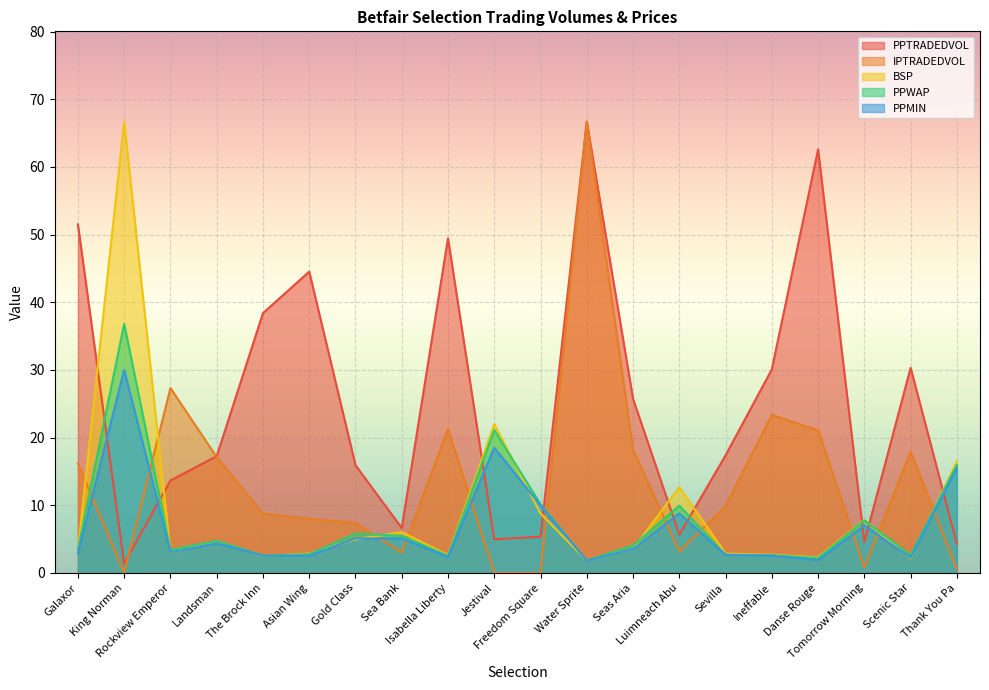

The value of PPMIN at Sea Bank is 5.1. True or false?

True